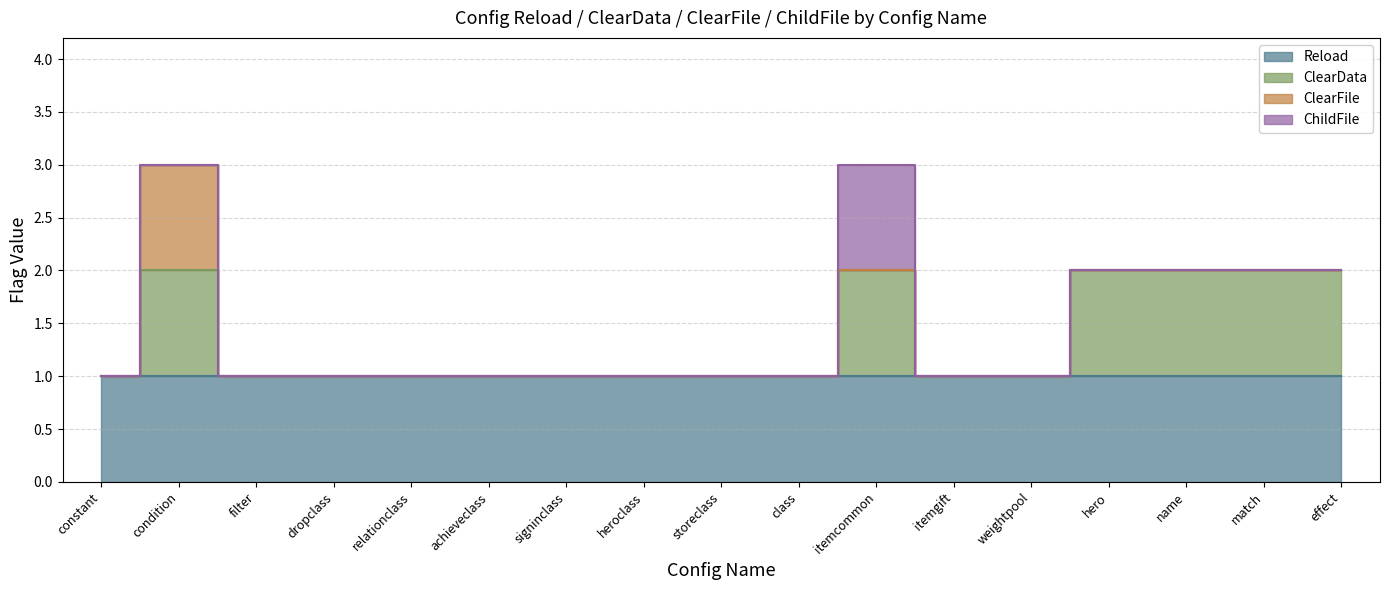

List the labels in order of Reload value, largest first.

constant, condition, filter, dropclass, relationclass, achieveclass, signinclass, heroclass, storeclass, class, itemcommon, itemgift, weightpool, hero, name, match, effect